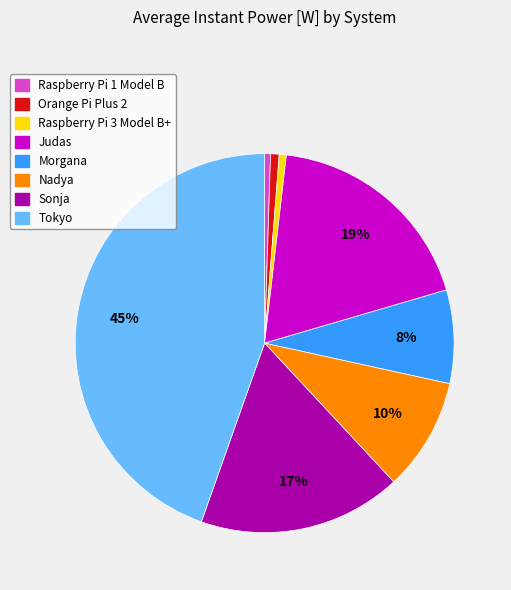

Is the sum of Raspberry Pi 1 Model B and Sonja greater than half?

No